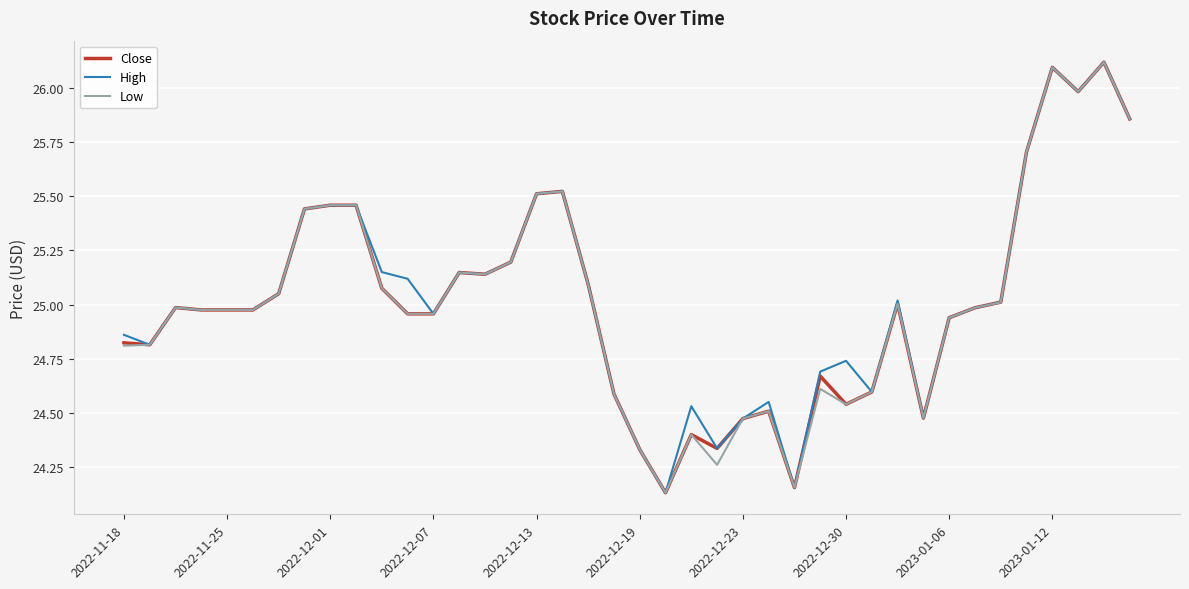

What is the greatest value displayed?

26.1